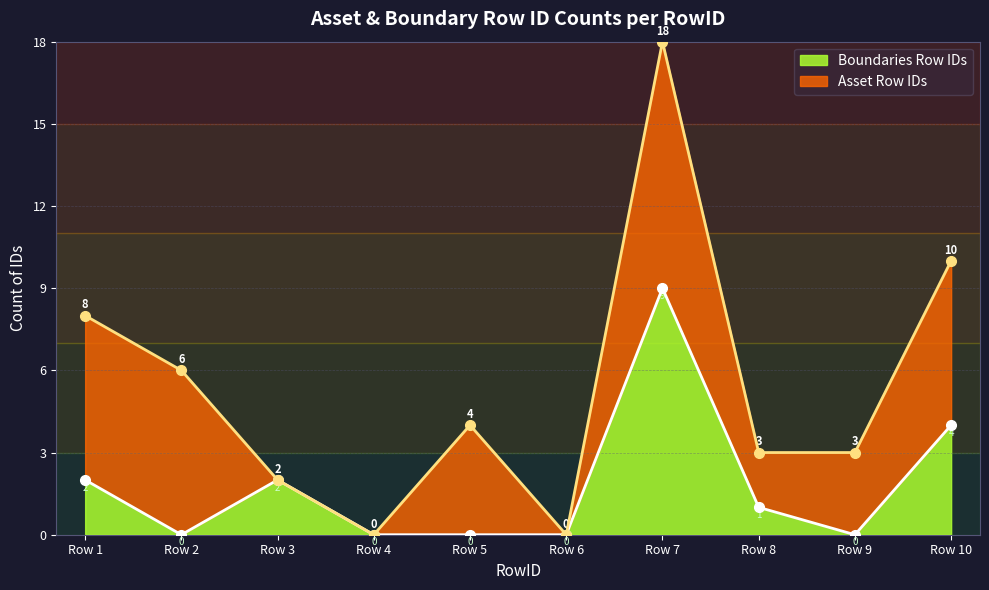

Which category has the highest value in the Boundaries Row IDs series?

Row 7